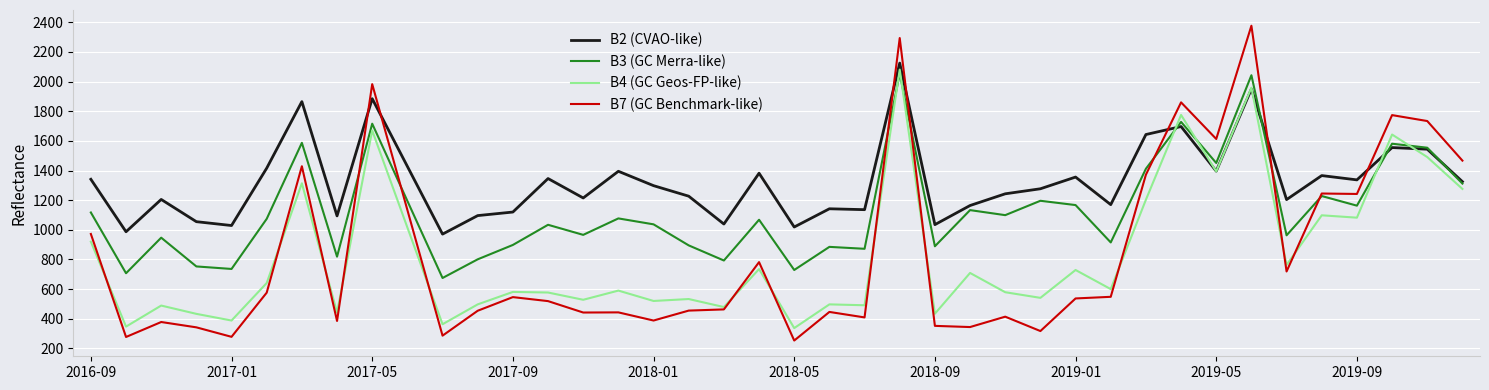

Which series has the largest total across all categories?

B2 (CVAO-like)